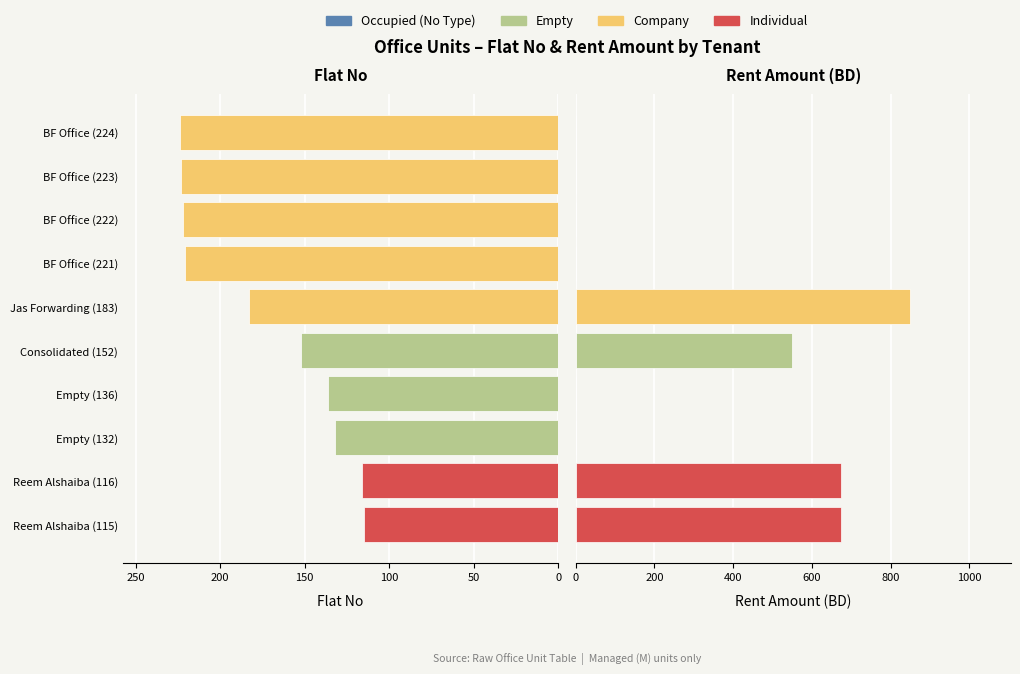

How many data points in Flat No are above 183?

4